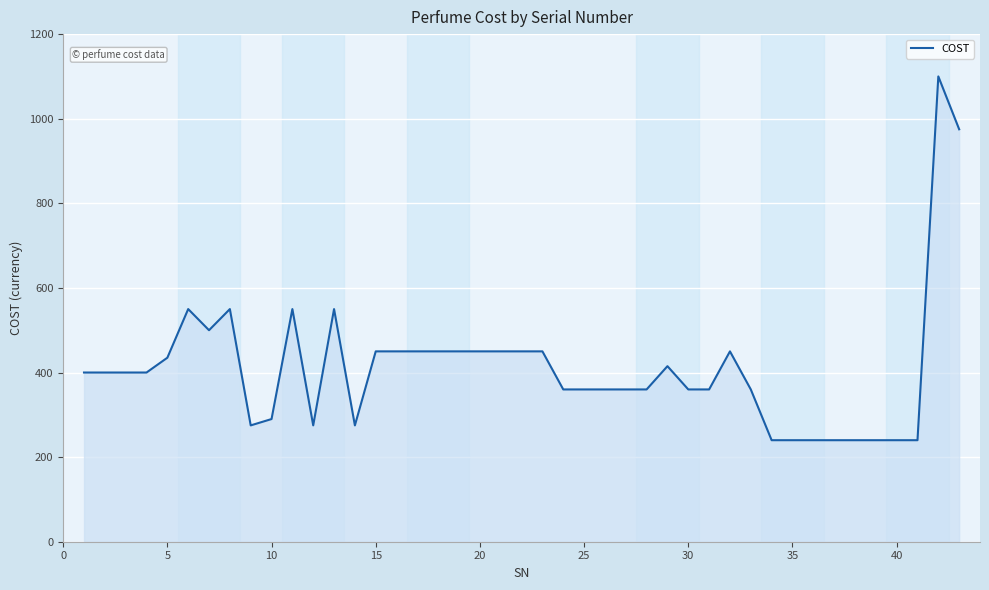

What is the difference between the maximum and minimum values?

860